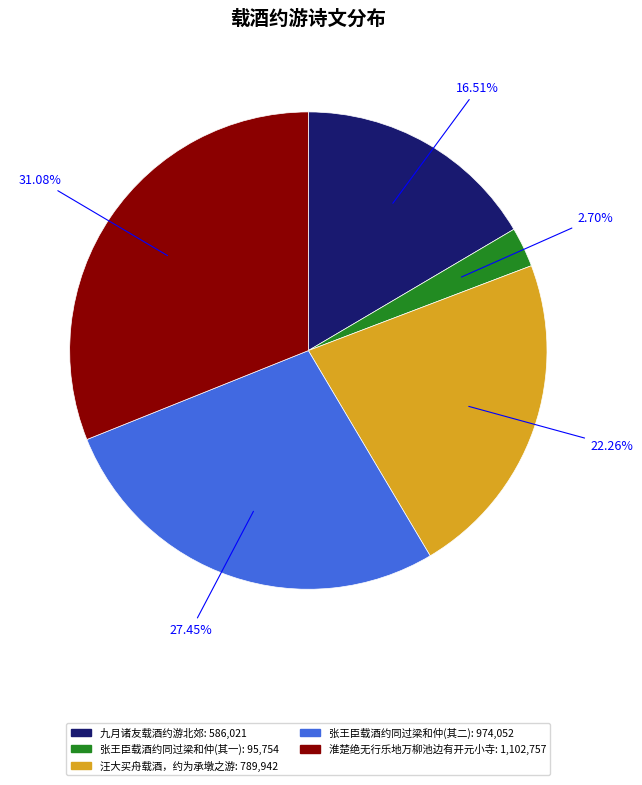

To the nearest percent, what is the difference between the largest and smallest slice percentages?

28%